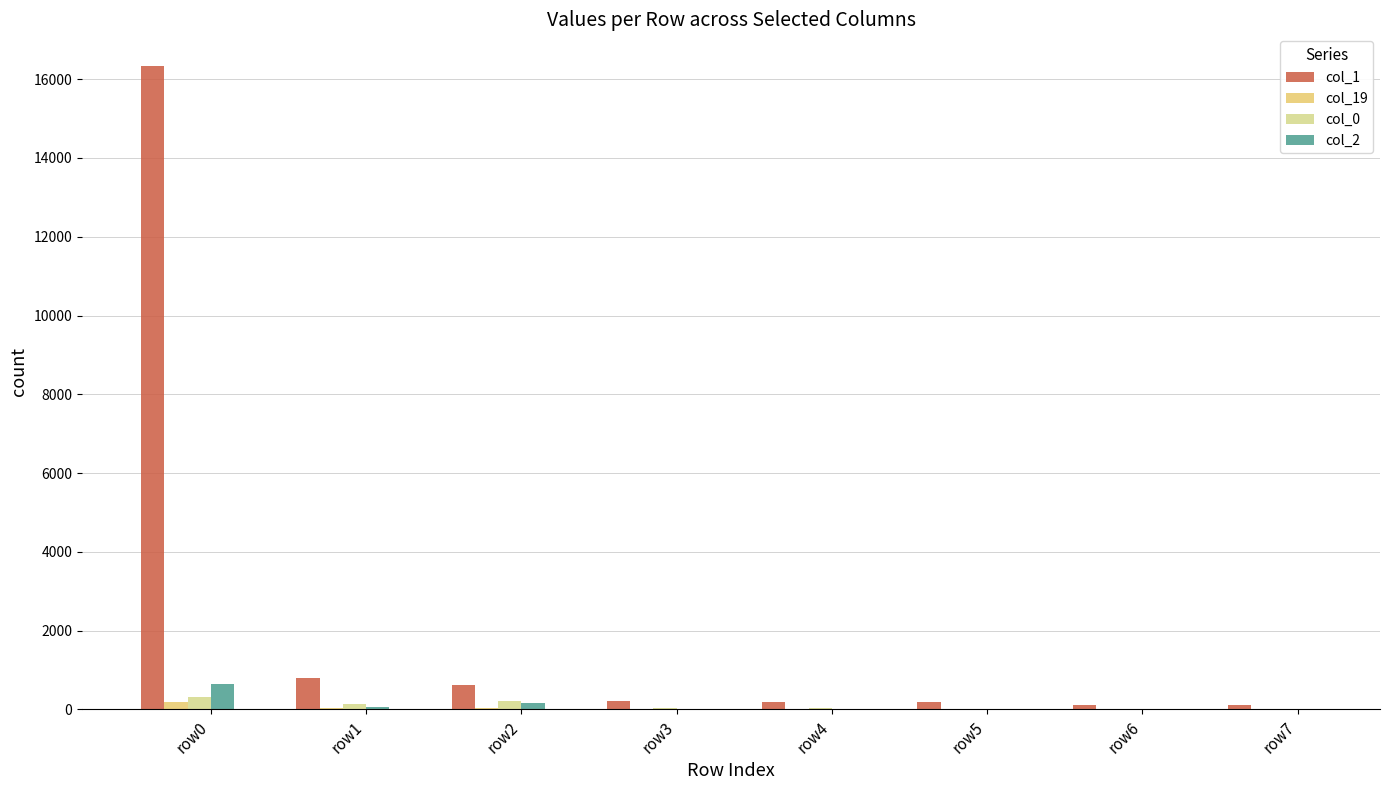

Which series has the largest total across all categories?

col_1